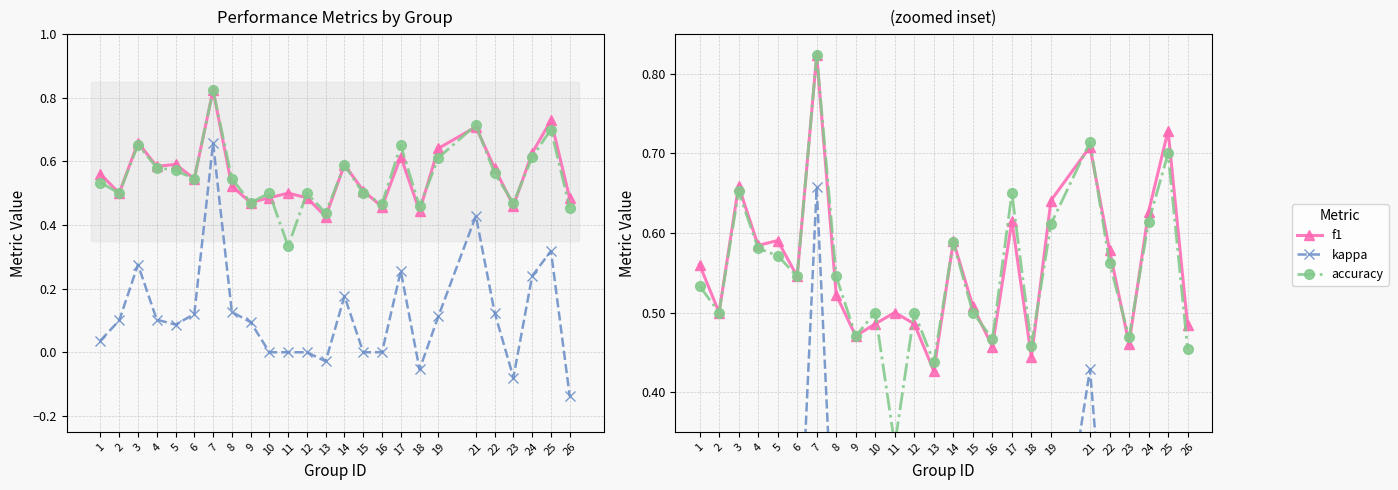

Which series changed the most between 7 and 24?

kappa